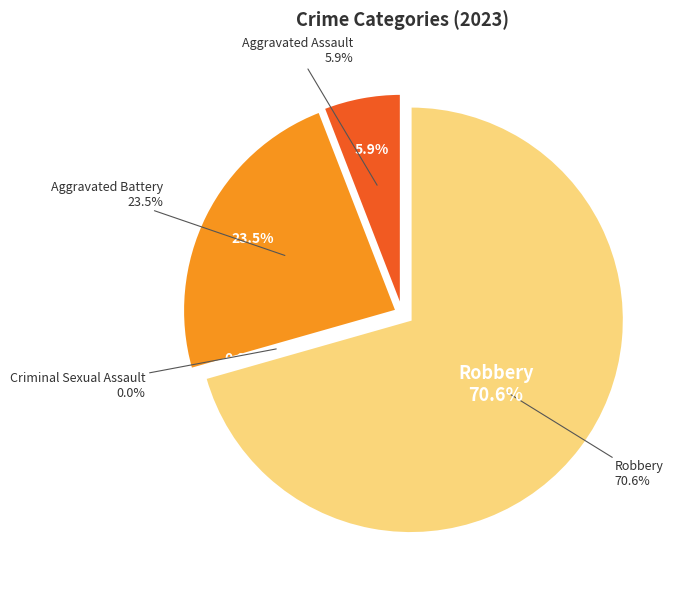

To the nearest percent, what percentage of the pie is Robbery?

71%